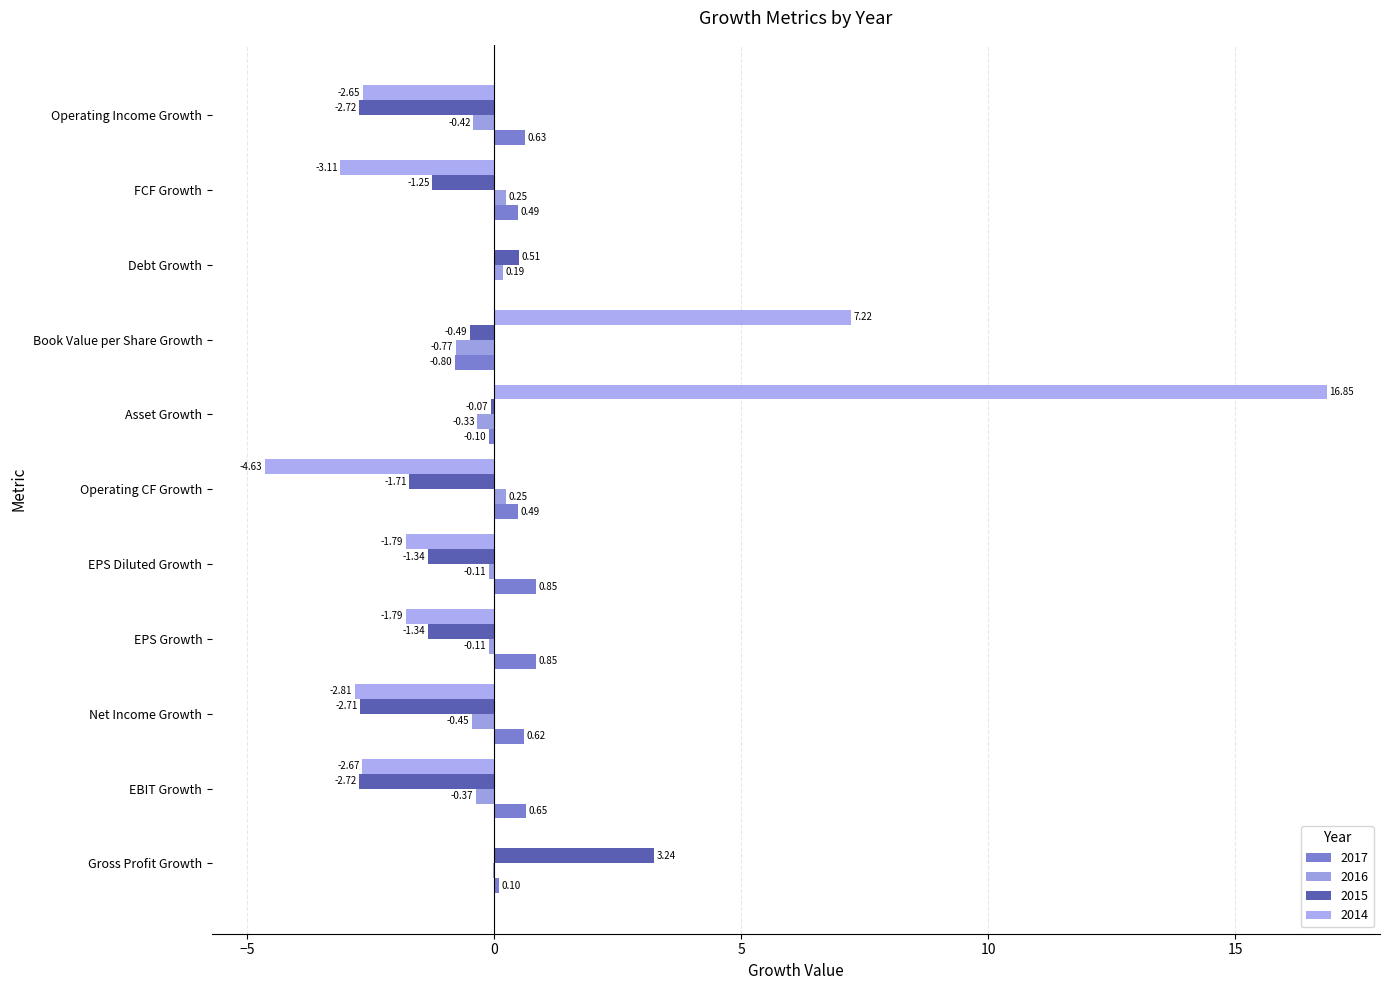

How many values in 2015 are above zero?

2